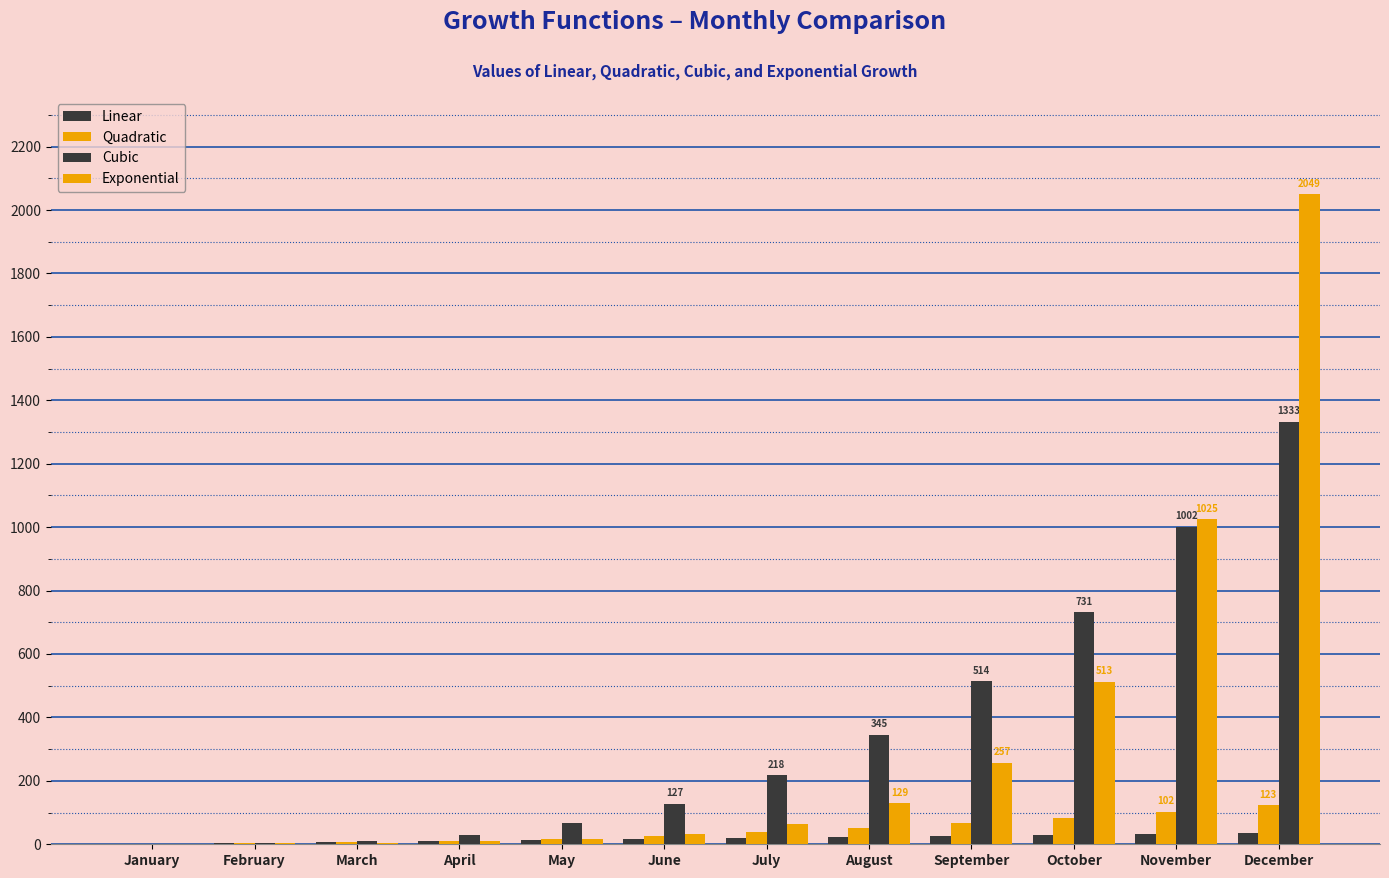

Is the value of Cubic at September greater than the value of Linear at October?

Yes